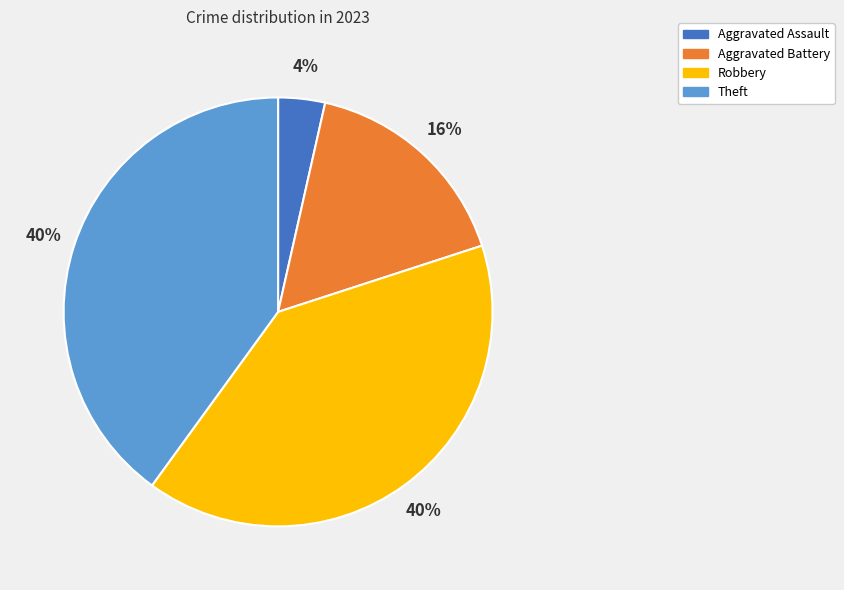

Is it true that Robbery is 40% of the pie?

True